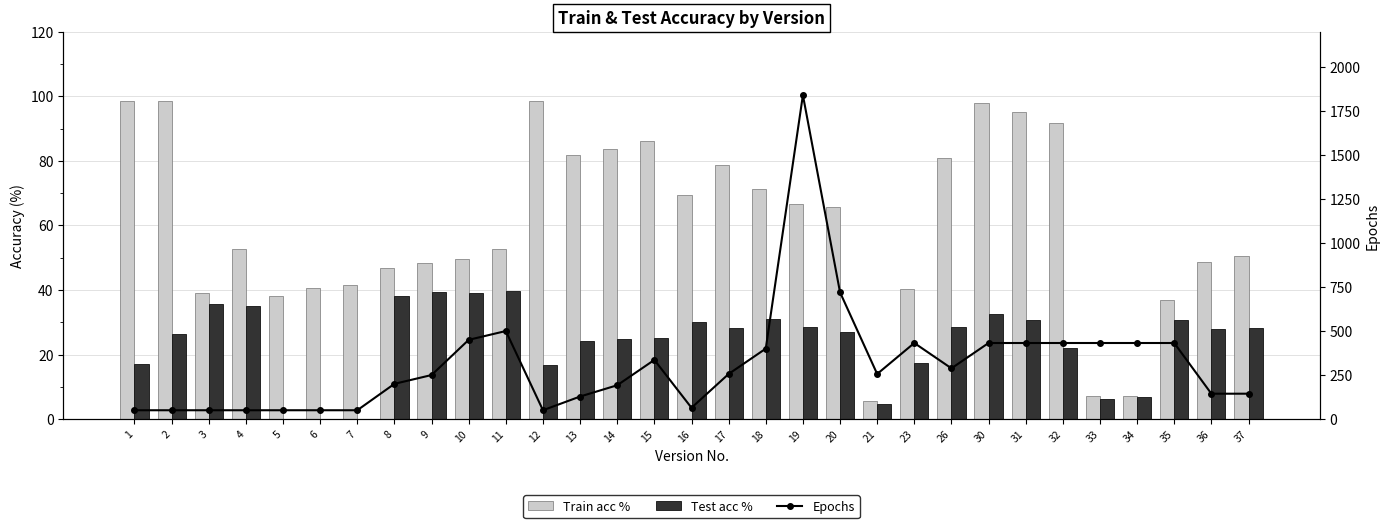

Where does the Train acc % series first go above 52?

1